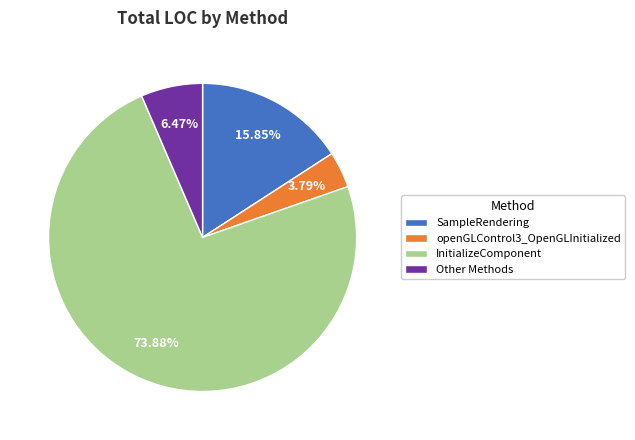

Combined, do InitializeComponent and Other Methods account for over 50%?

Yes